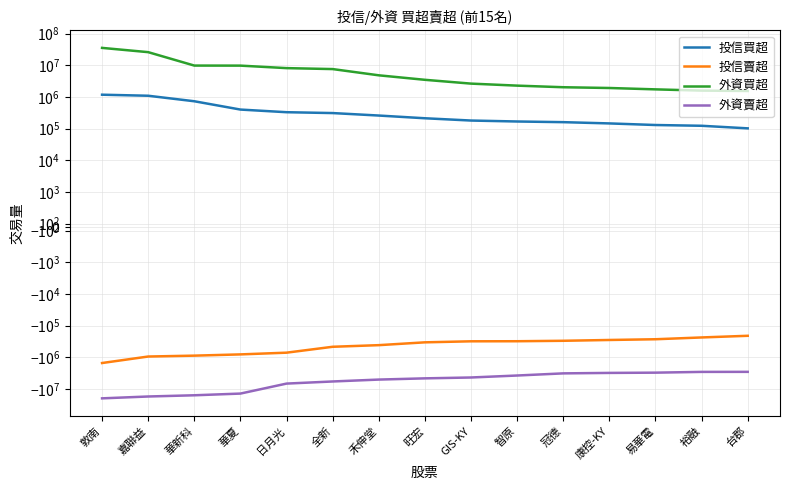

The value of 投信賣超 at GIS-KY is -313580. True or false?

True